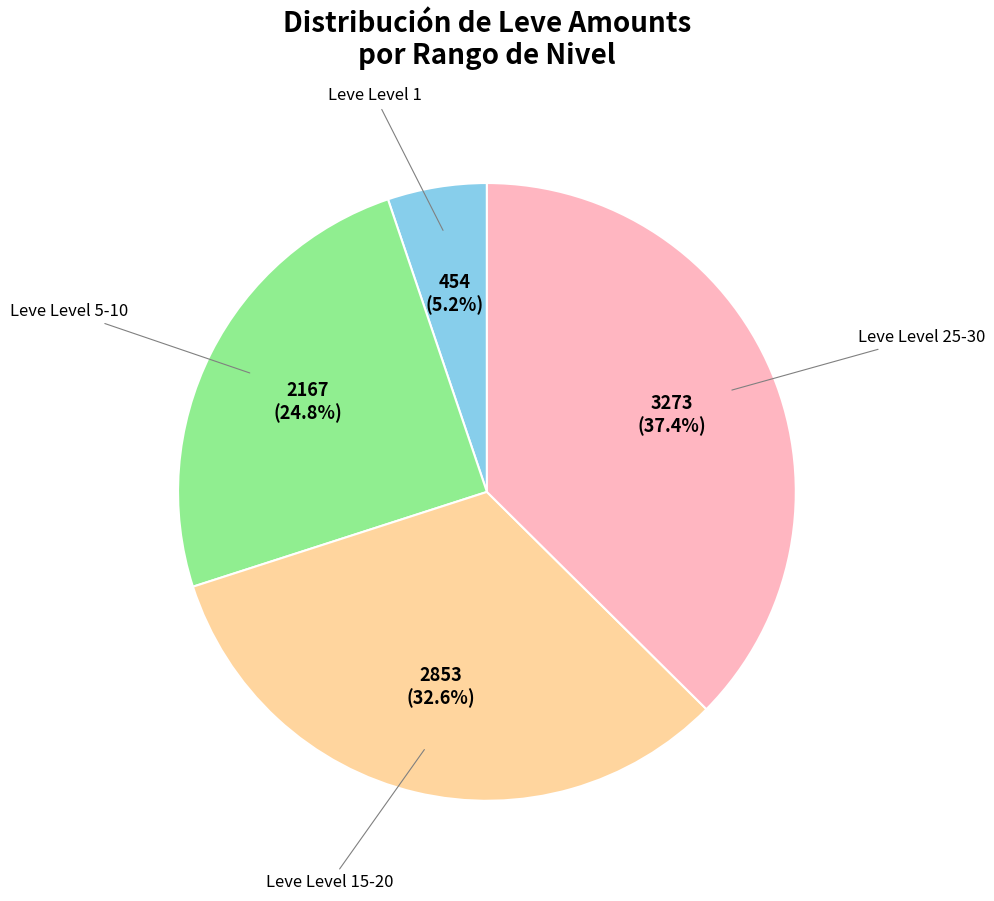

To the nearest percent, what is the difference between the largest and smallest slice percentages?

32%